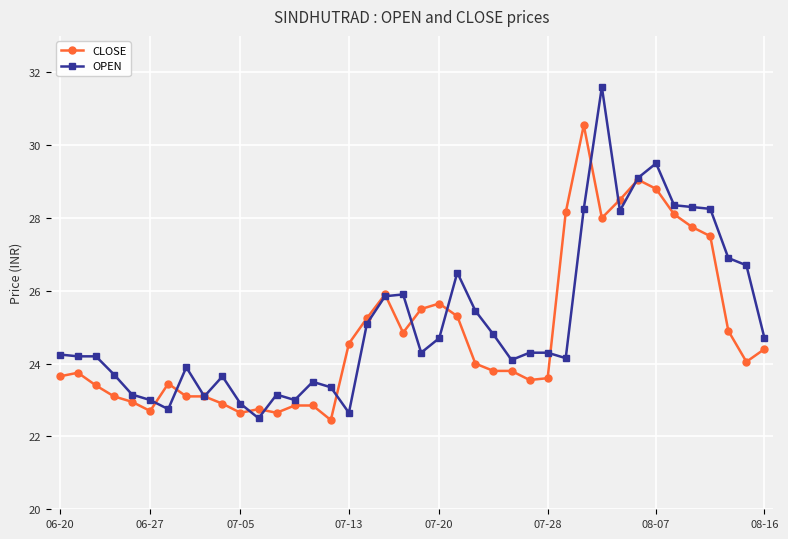

What is the highest value of the OPEN series?

31.6